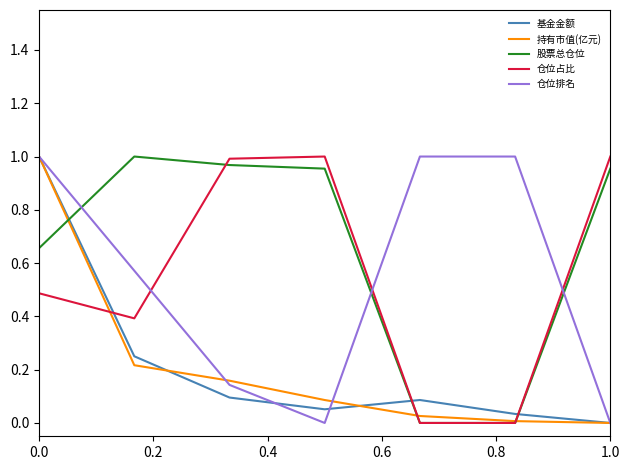

Which series has the largest total across all categories?

股票总仓位